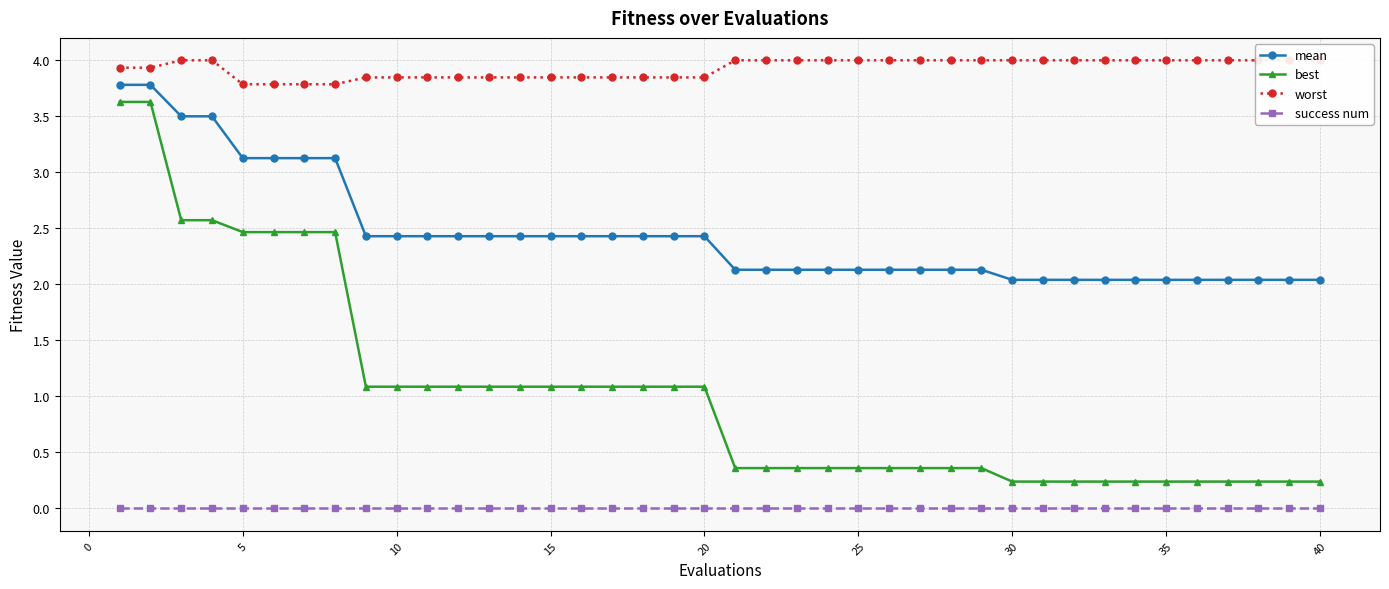

True or false: mean and best intersect in this chart.

False